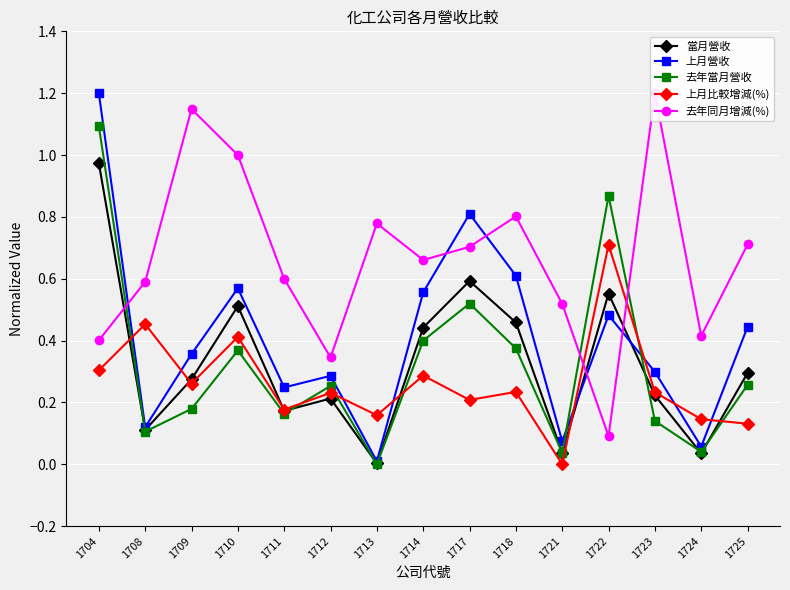

What is the value of the 上月營收 point at the 1st from the left?

1.2